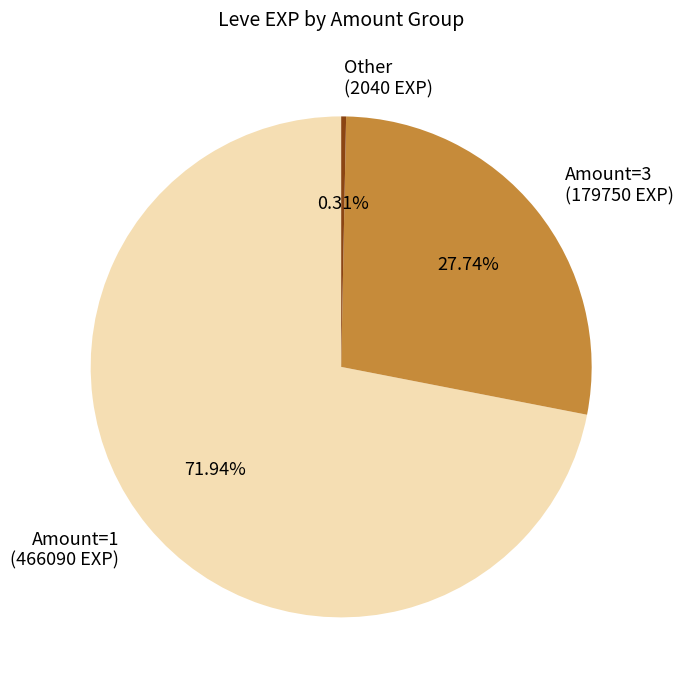

Between Other (2040 EXP) and Amount=1 (466090 EXP), which is larger?

Amount=1 (466090 EXP)